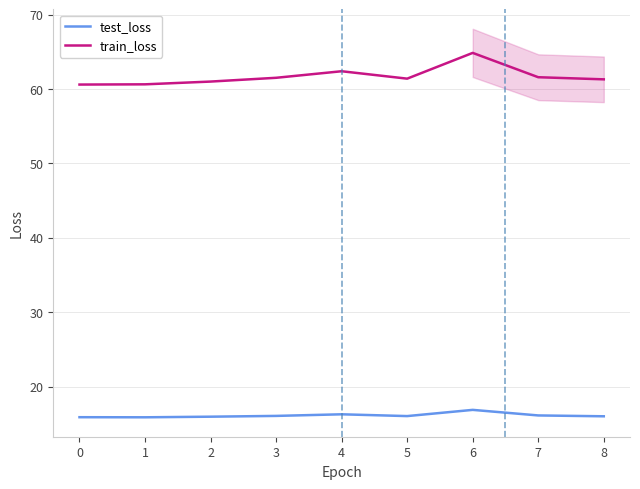

How many series are shown in this chart?

2